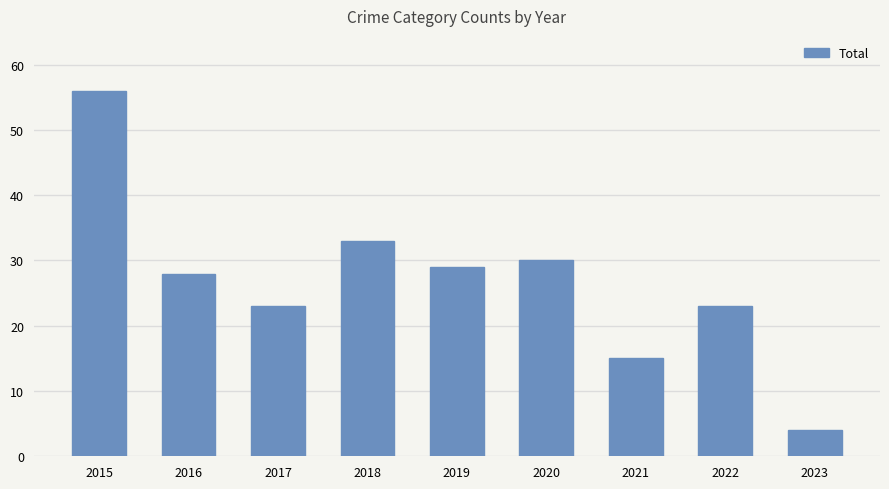

What is the average value?

27